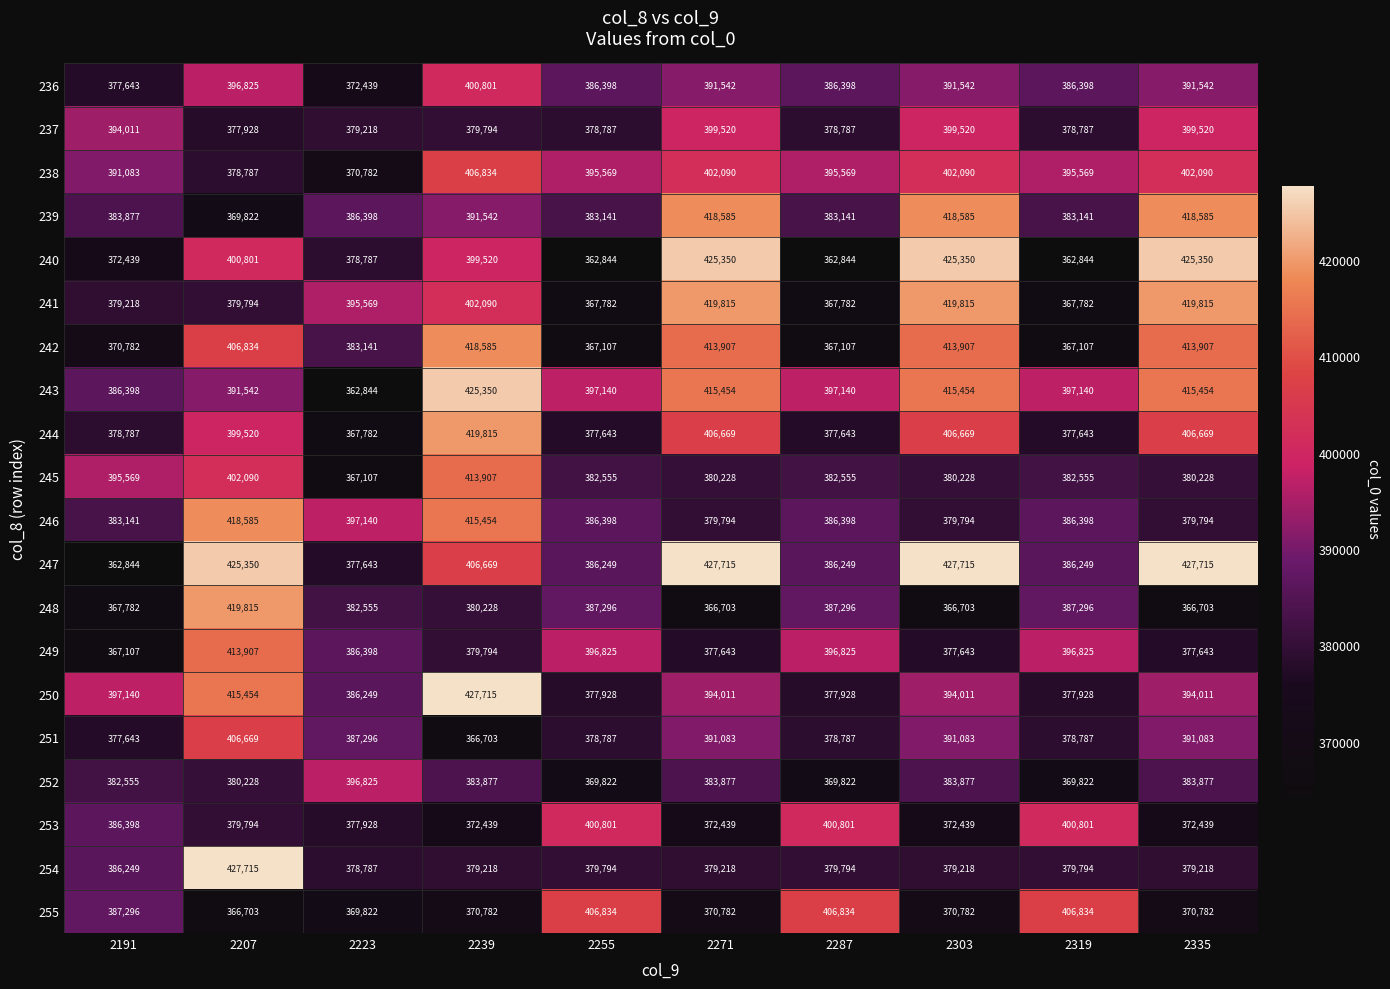

At how many categories does at least one series exceed 409178?

5